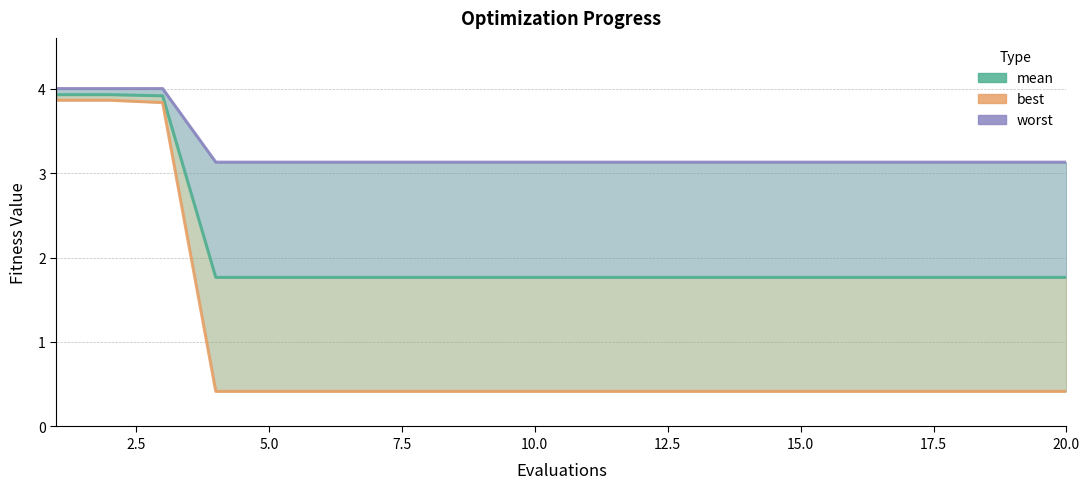

The value of worst at 20.0 is 5.3. True or false?

False